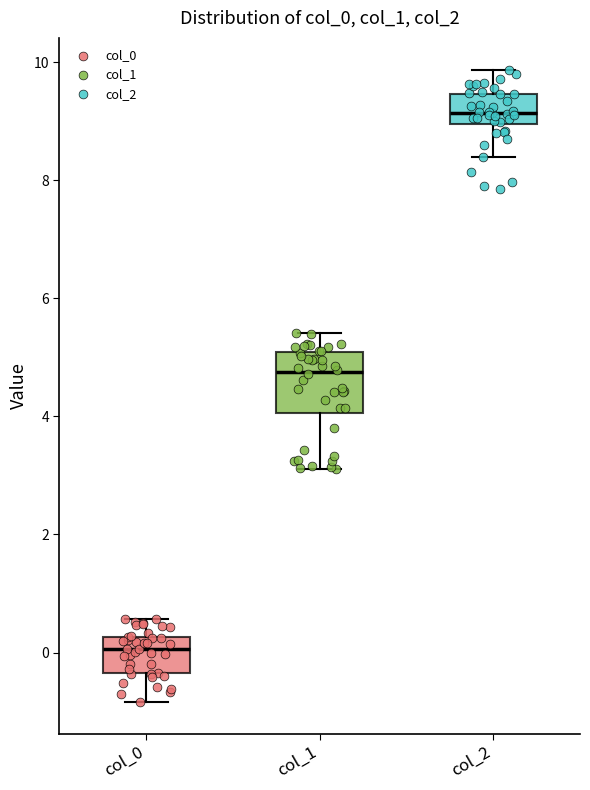

Reading left to right, transcribe this box plot: for each box, give where its median line is, the range the box spans, and where its two whiskers end, as read against the y-axis. The values are not printed on the chart, so give them approximately, as read against the axis.

col_0: median 0.0, box -0.4 to 0.2, whiskers -0.8 to 0.6
col_1: median 4.8, box 4.0 to 5.0, whiskers 3.2 to 5.4
col_2: median 9.2, box 9.0 to 9.4, whiskers 8.4 to 9.8